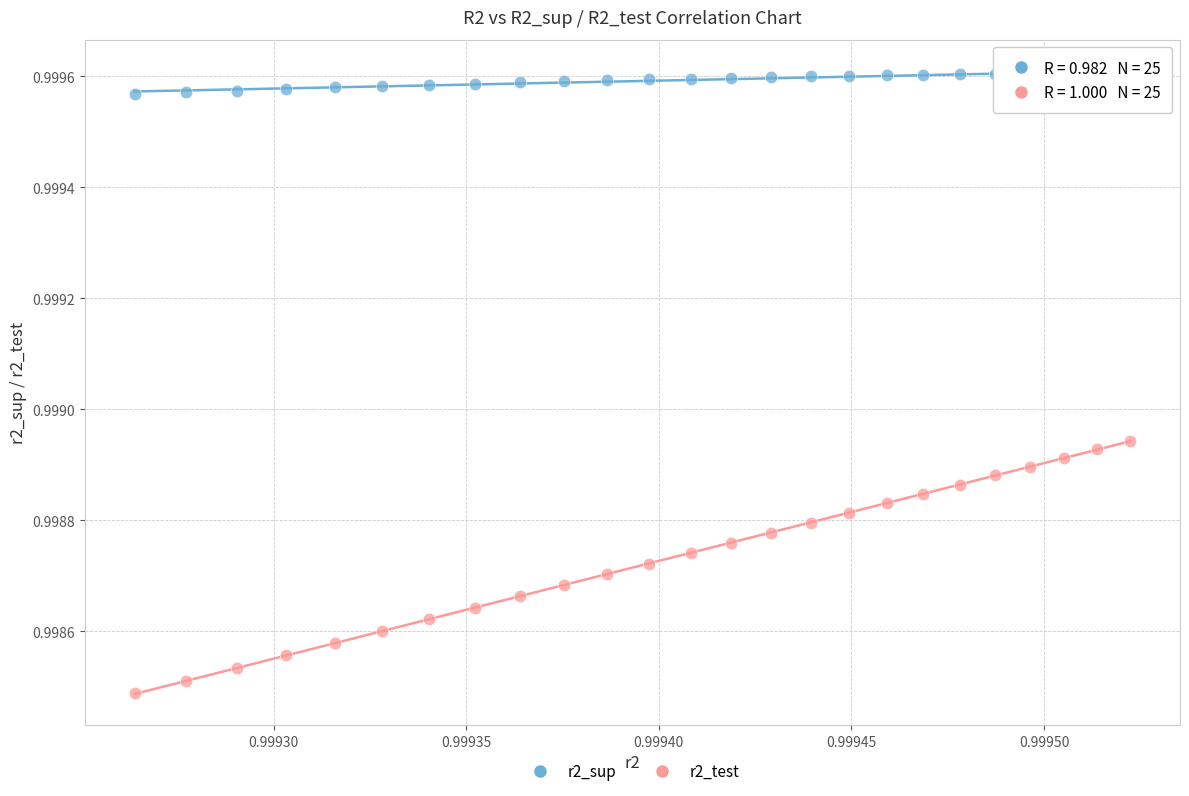

Which series contains the highest Y value?

r2_sup